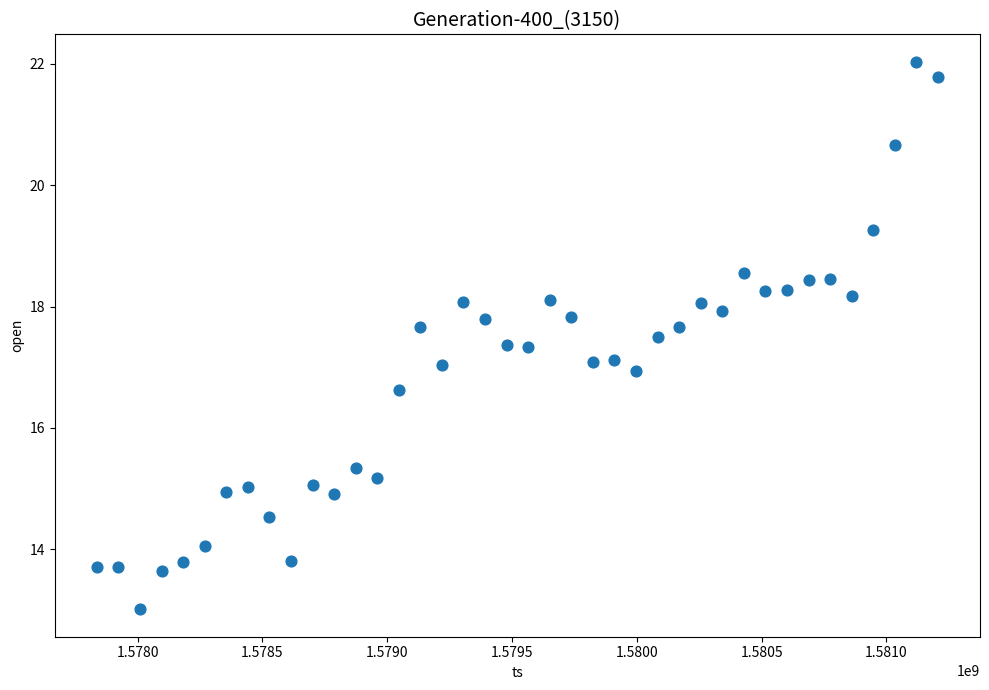

What is the range of X values (max minus min)?

3369600.0